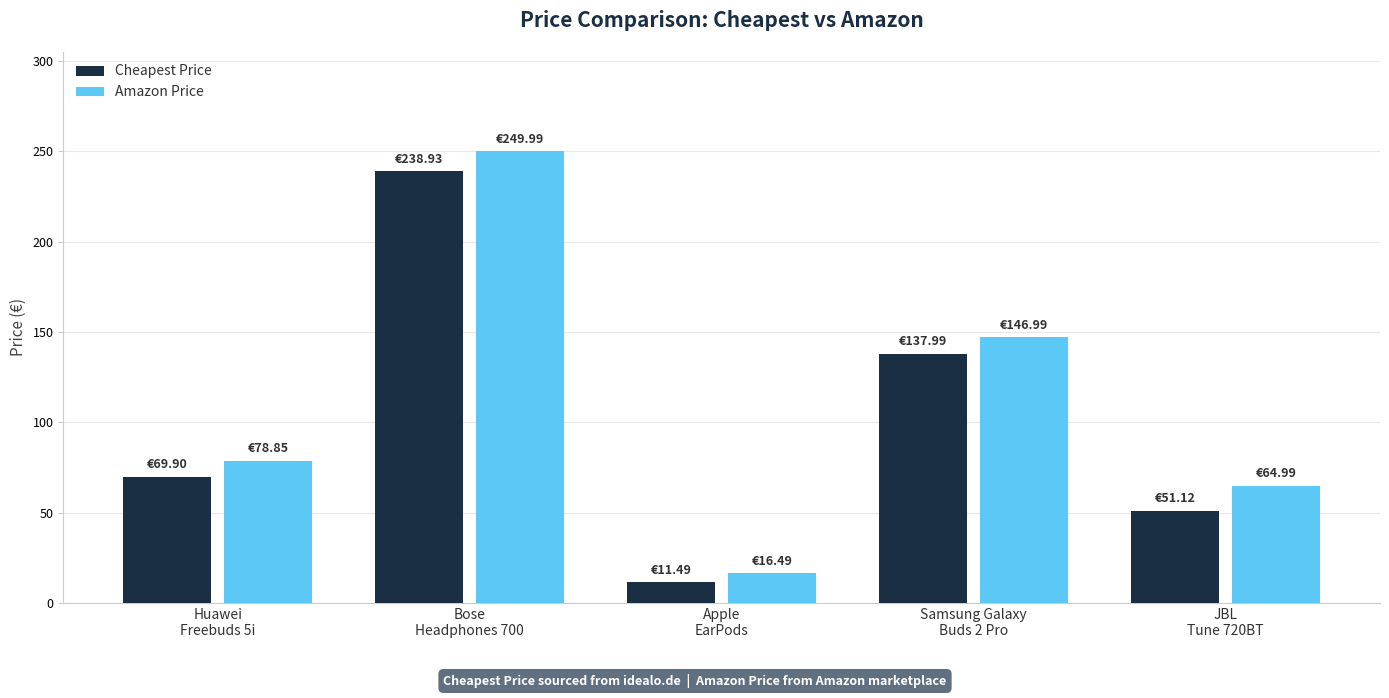

Are the bars horizontal?

No